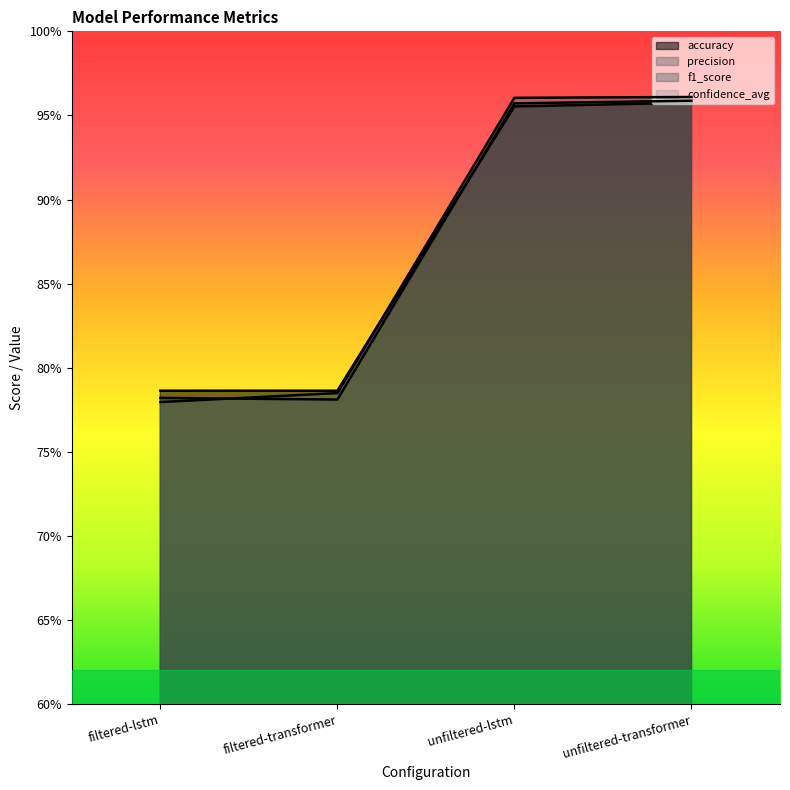

How many data points in precision are less than 96?

2